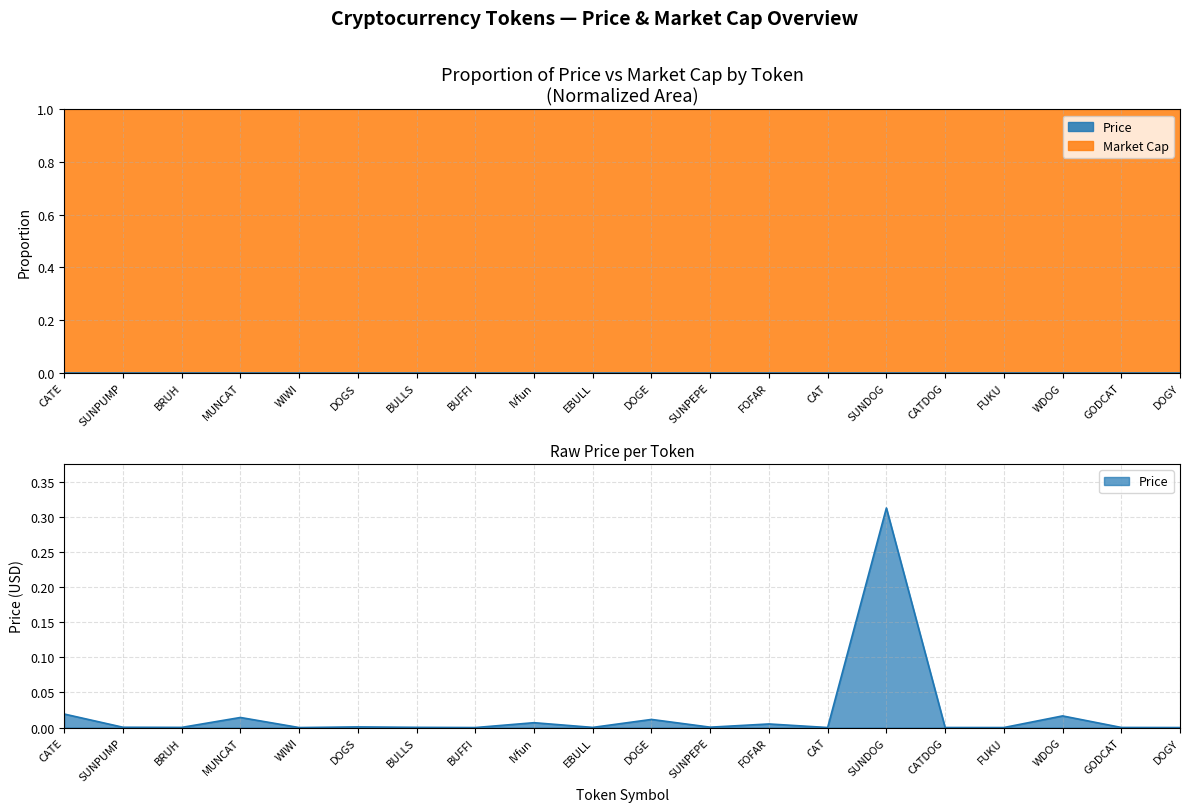

Does the chart have visible grid lines?

Yes